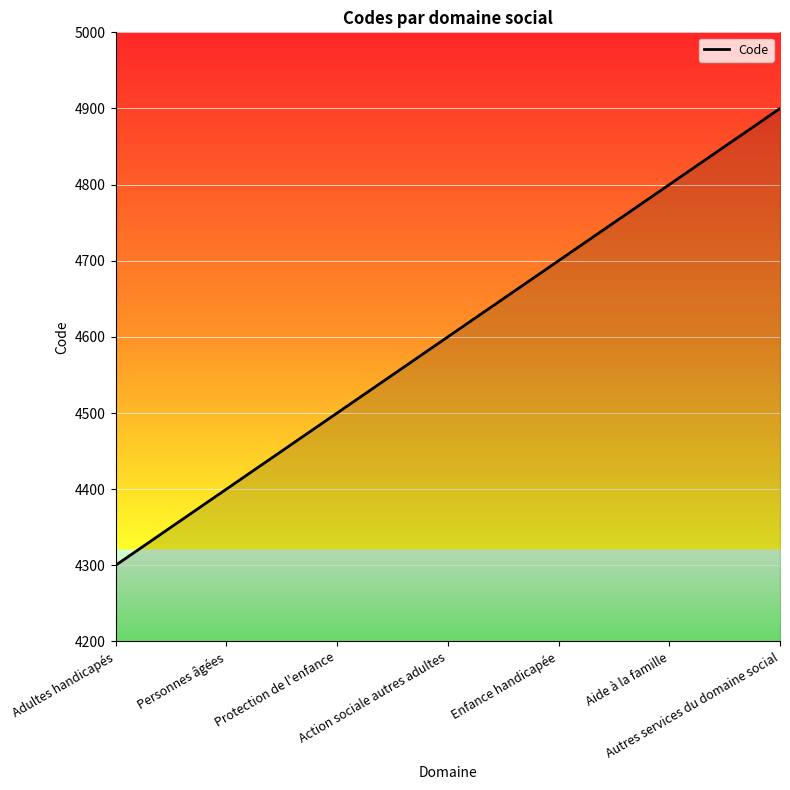

What position from the right is Aide à la famille?

2